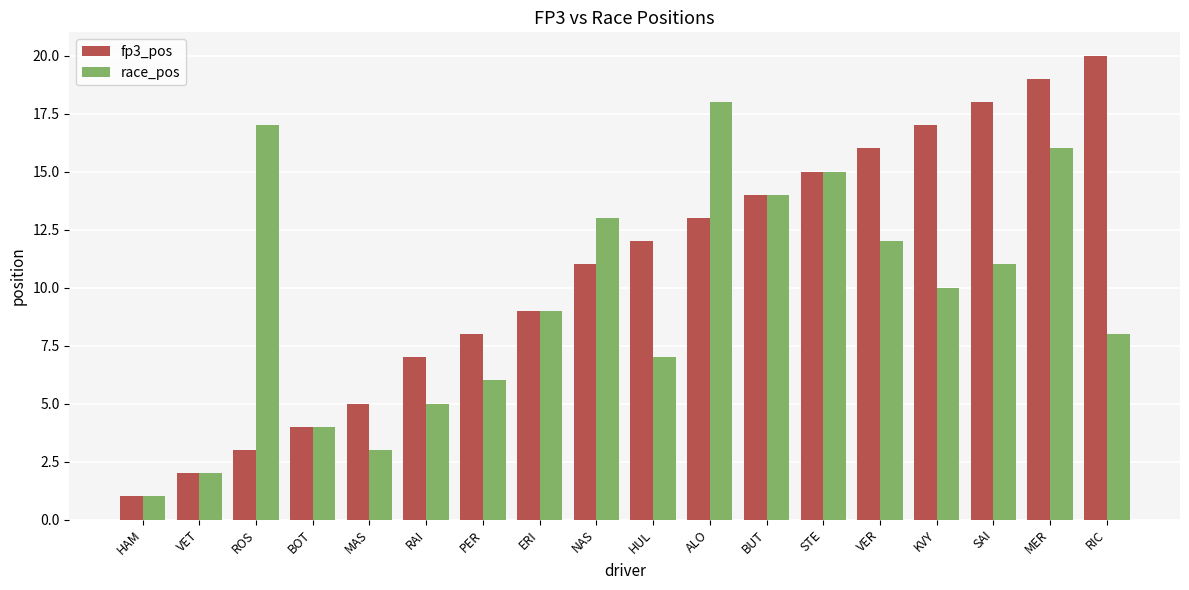

Which series has the largest range (max minus min)?

fp3_pos